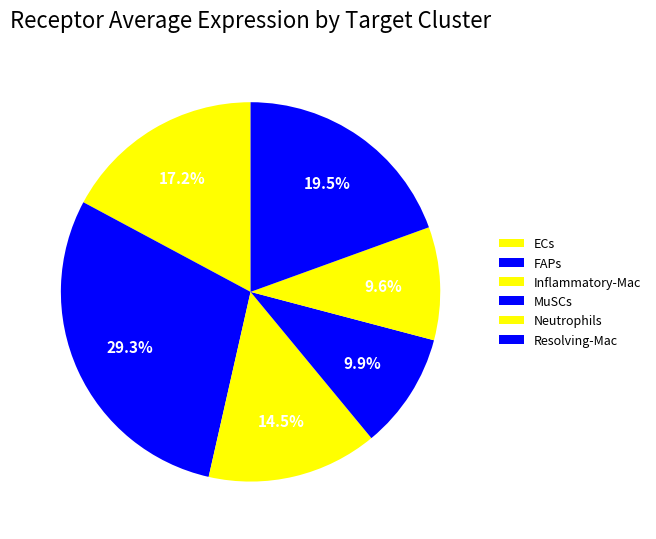

How many segments does this pie chart have?

6